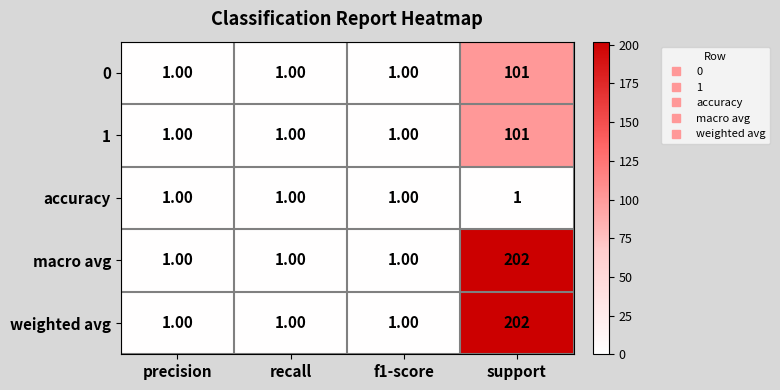

What is the total value across all series at support?

607